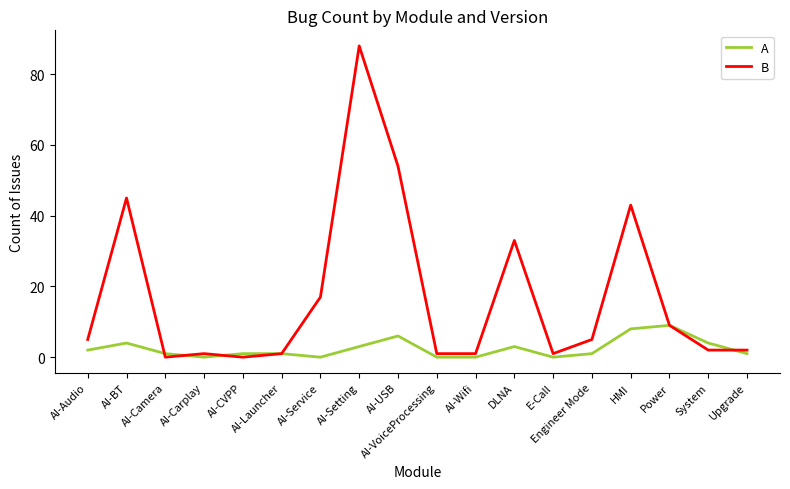

Which series has the largest range (max minus min)?

B